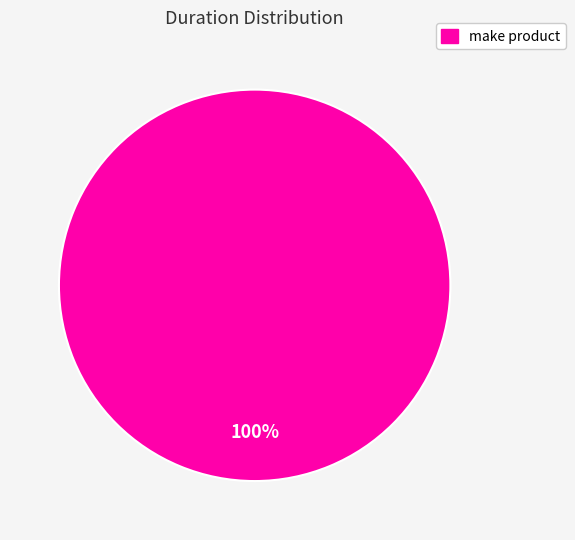

Does any single category account for the majority?

Yes